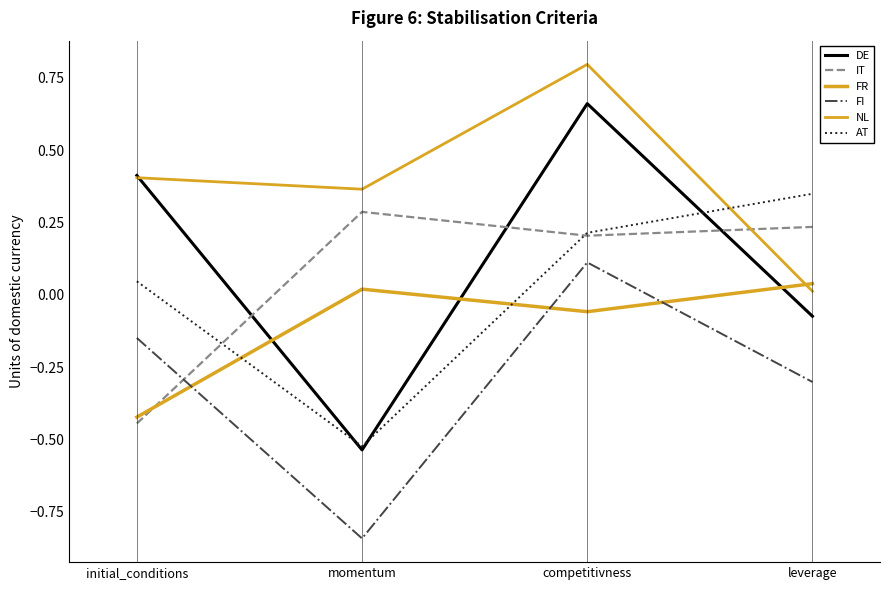

Does the chart display data point markers on the line(s)?

No